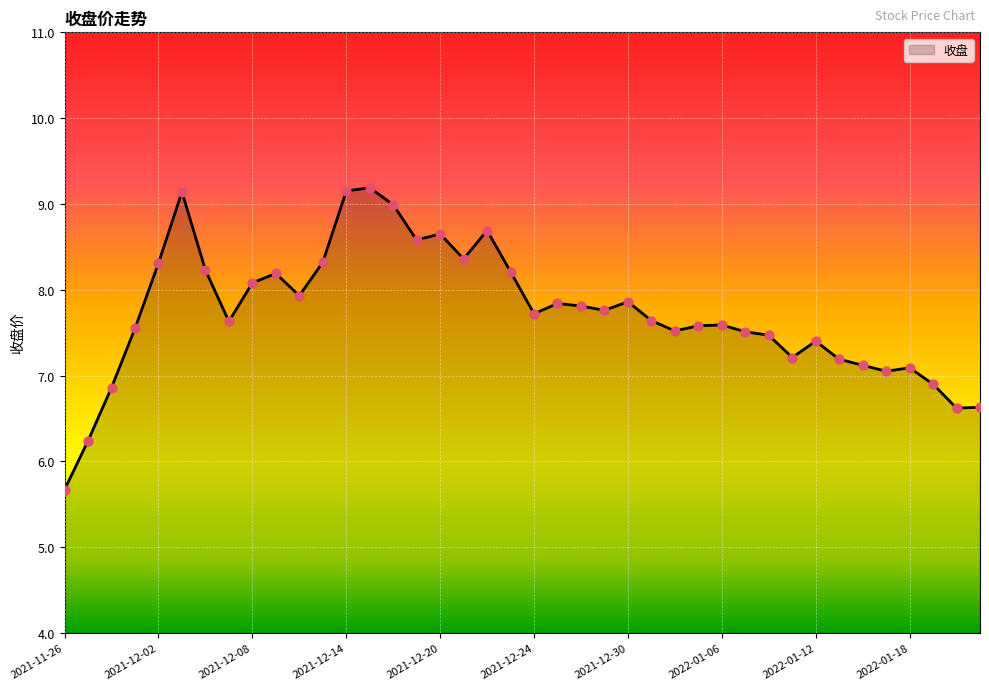

What is the difference between the maximum and minimum values?

3.5